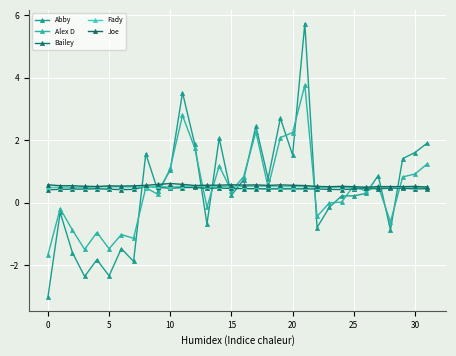

What are all the series names shown in the legend?

Abby, Alex D, Bailey, Fady, Joe